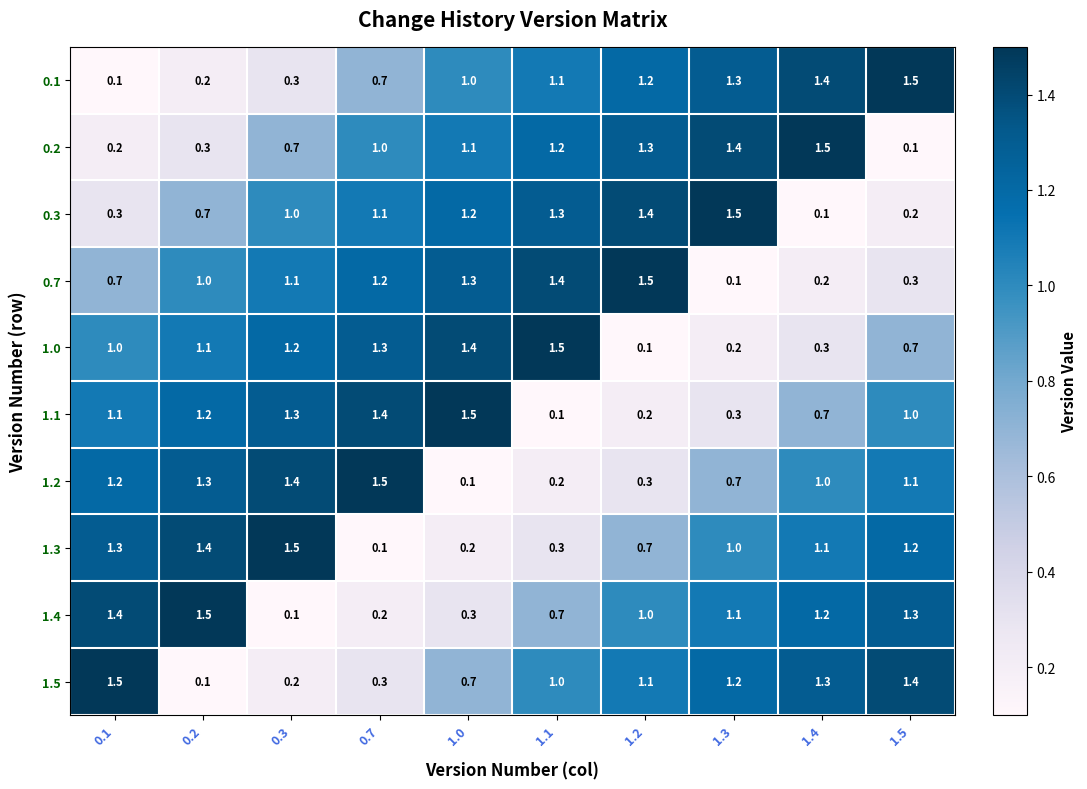

At how many categories does at least one series exceed 1?

10